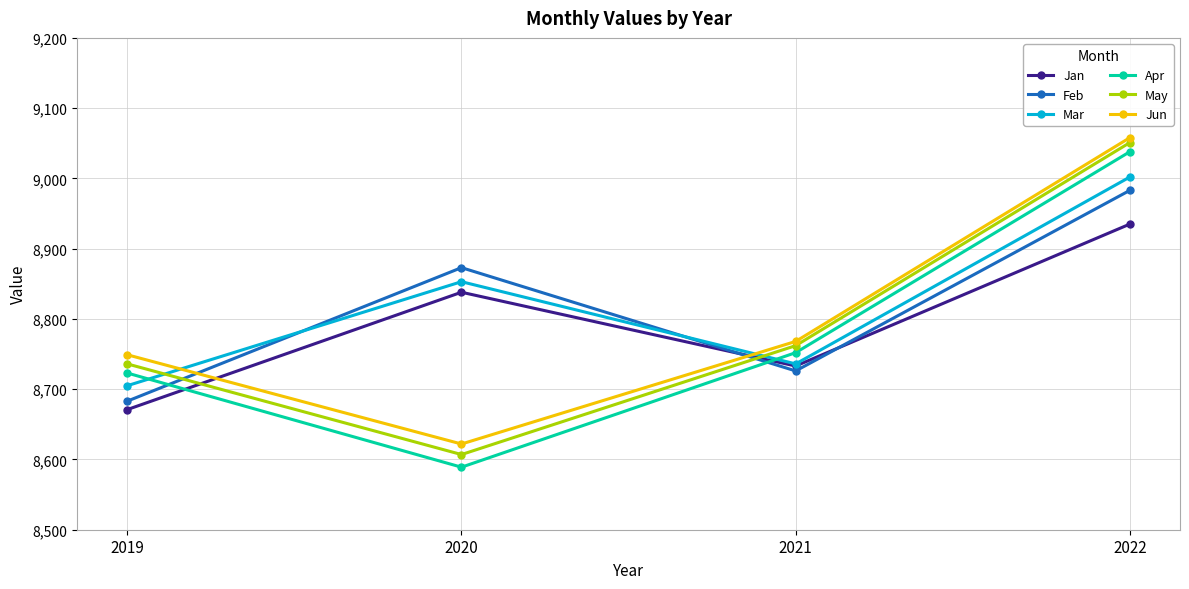

Is it true that Mar equals 8705 at 2019?

True